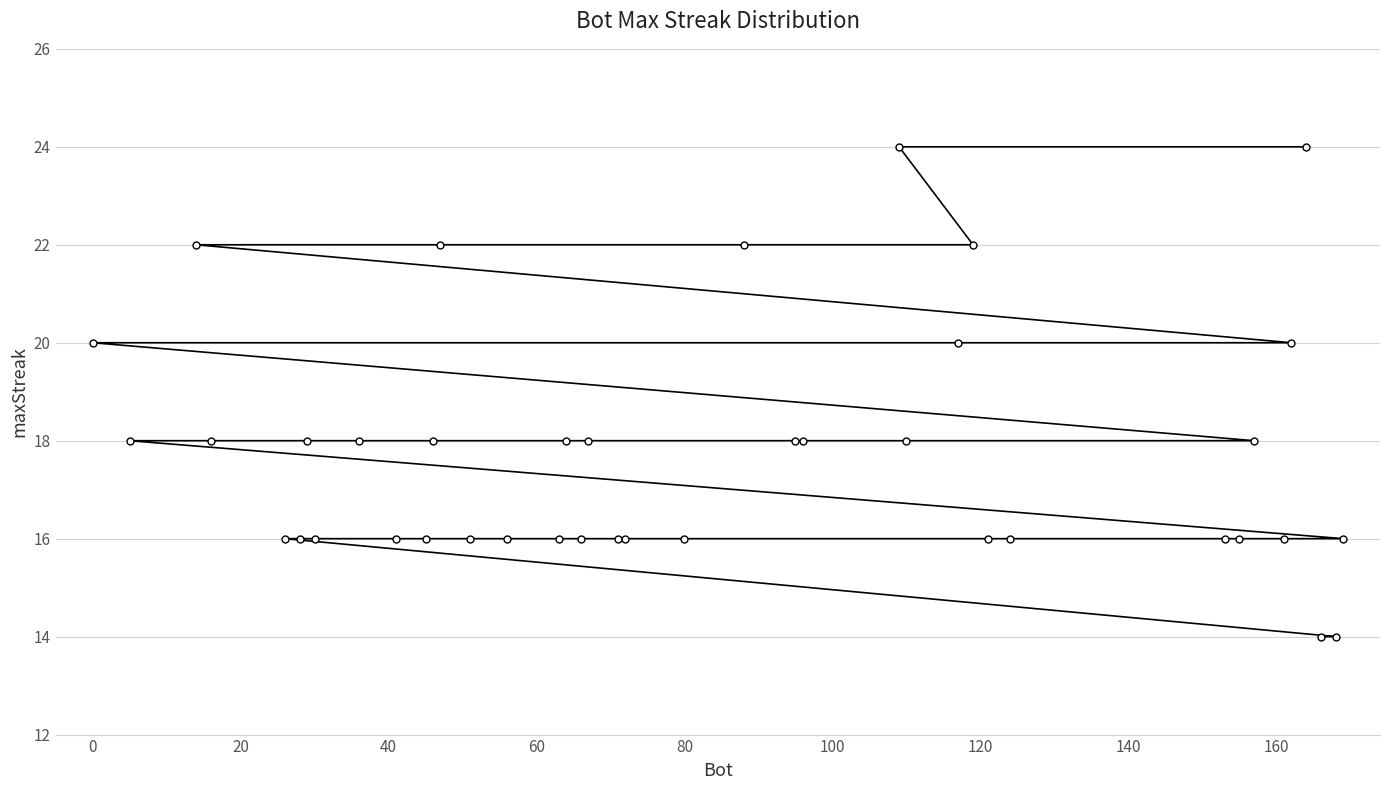

What is the difference between the second highest and minimum values?

10